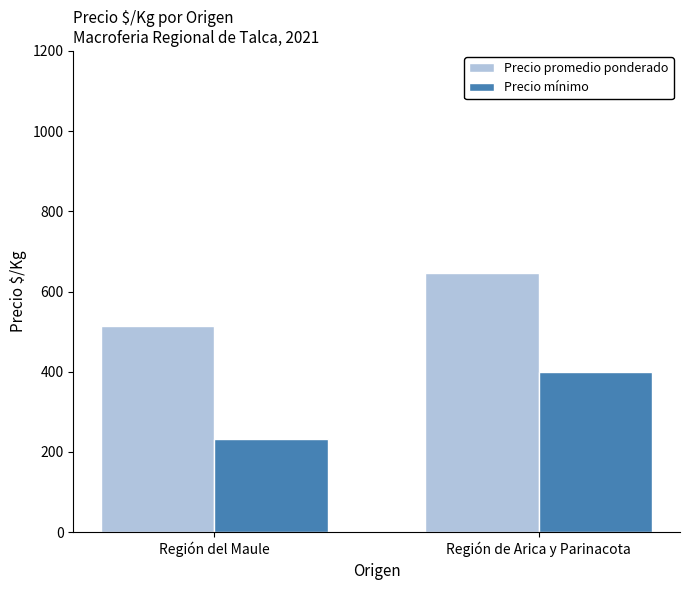

Count the number of data series in this chart.

2